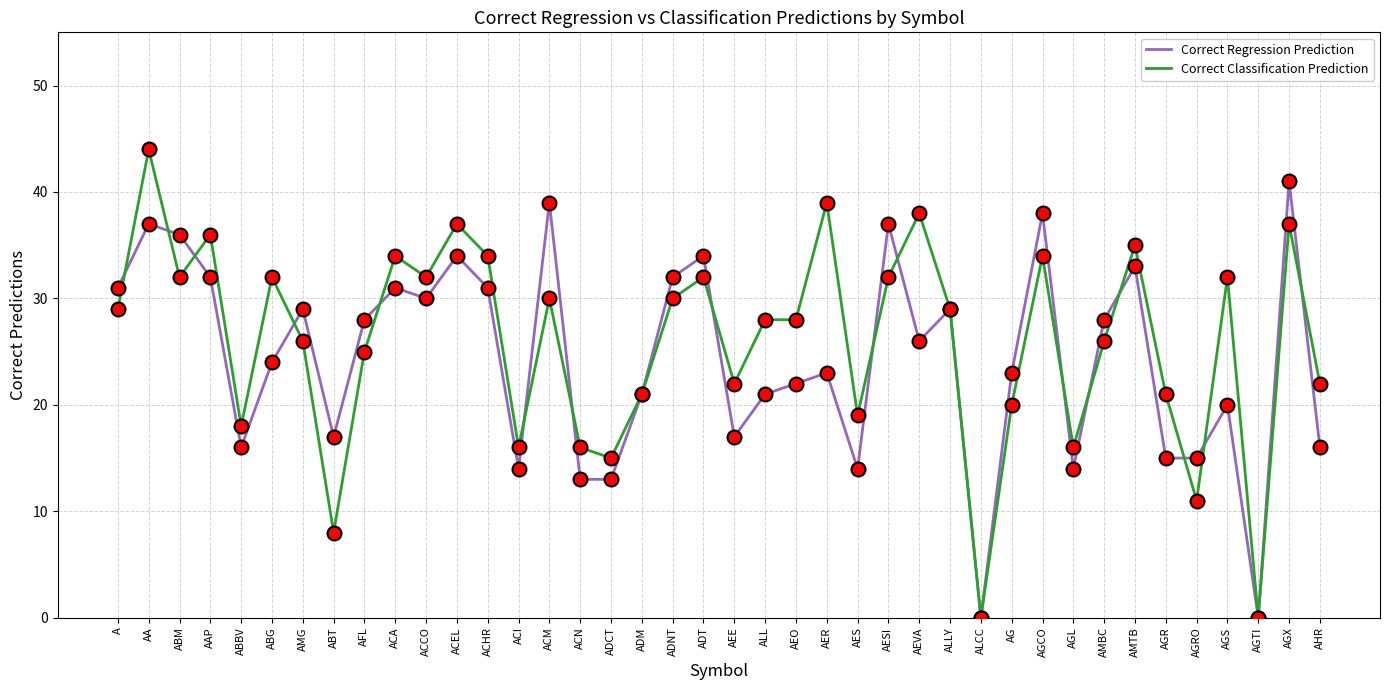

The value of Correct Classification Prediction at AGS is 14. True or false?

False